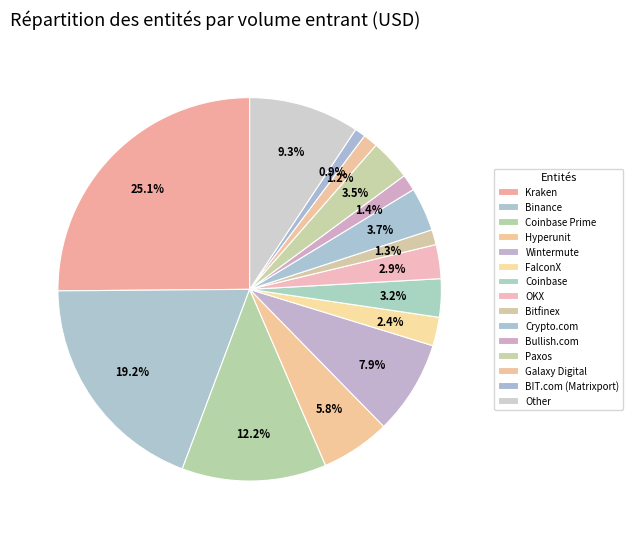

Rank the categories by value from highest to lowest.

Kraken, Binance, Coinbase Prime, Other, Wintermute, Hyperunit, Crypto.com, Paxos, Coinbase, OKX, FalconX, Bullish.com, Bitfinex, Galaxy Digital, BIT.com (Matrixport)